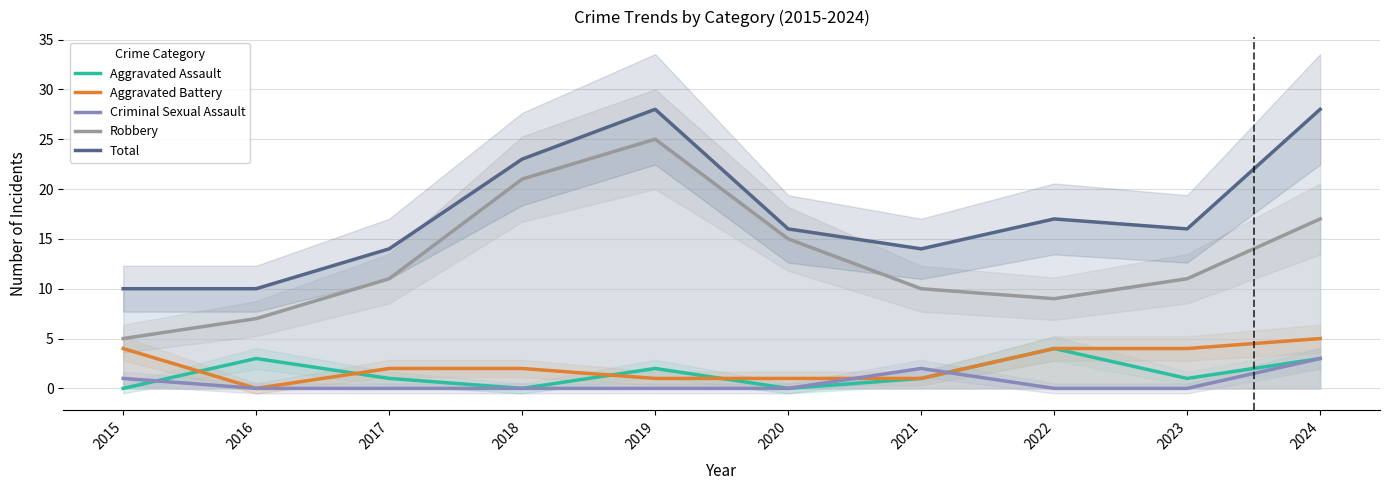

Where is Aggravated Assault nearest to the value 2?

2019